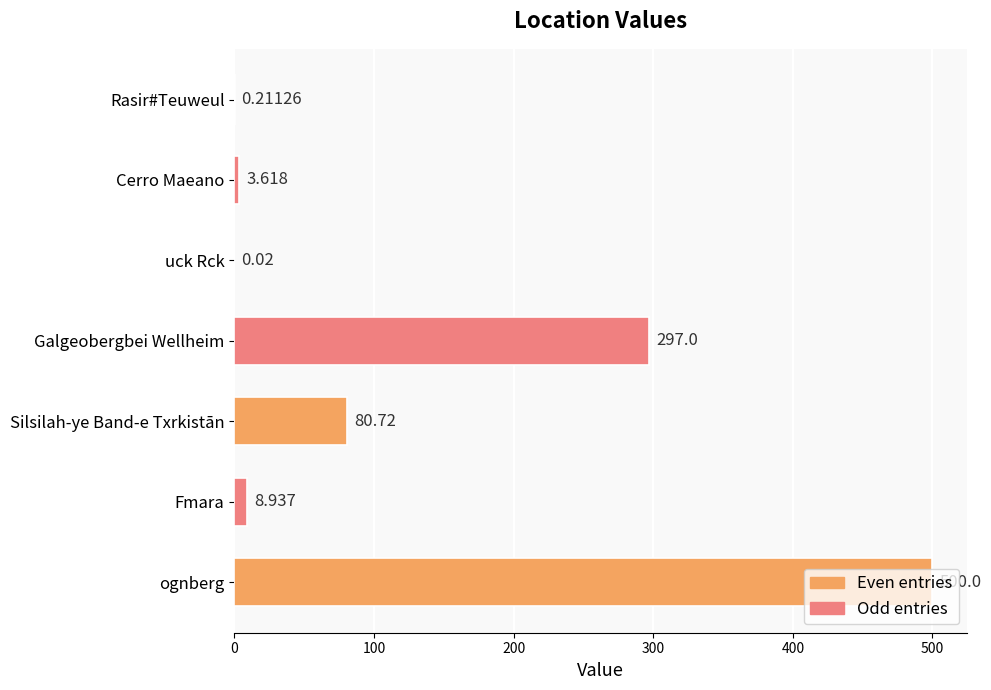

Where is the data nearest to the value 250?

Galgeobergbei Wellheim